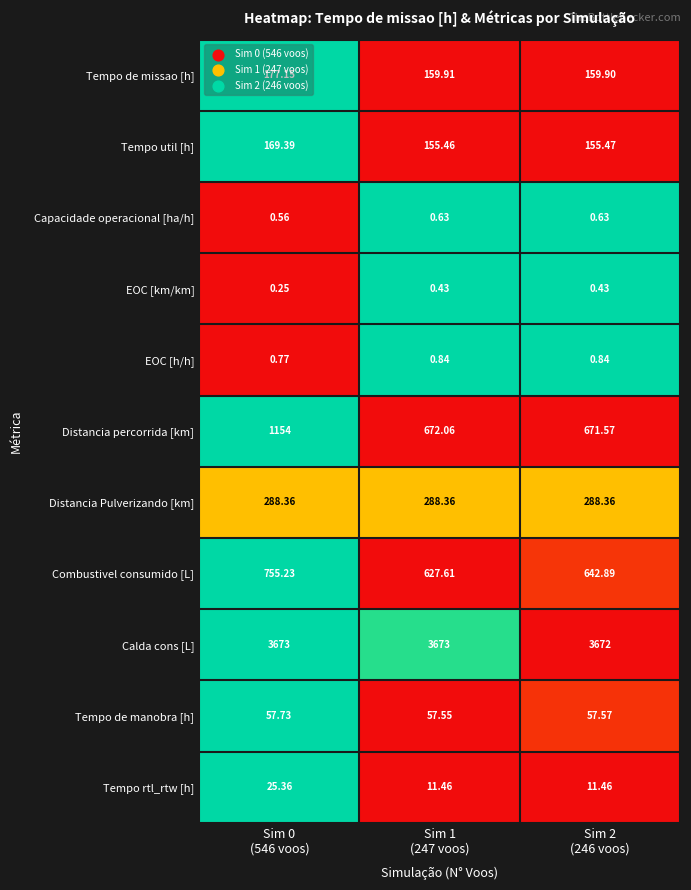

Which series has the widest spread of values?

Distancia percorrida [km]